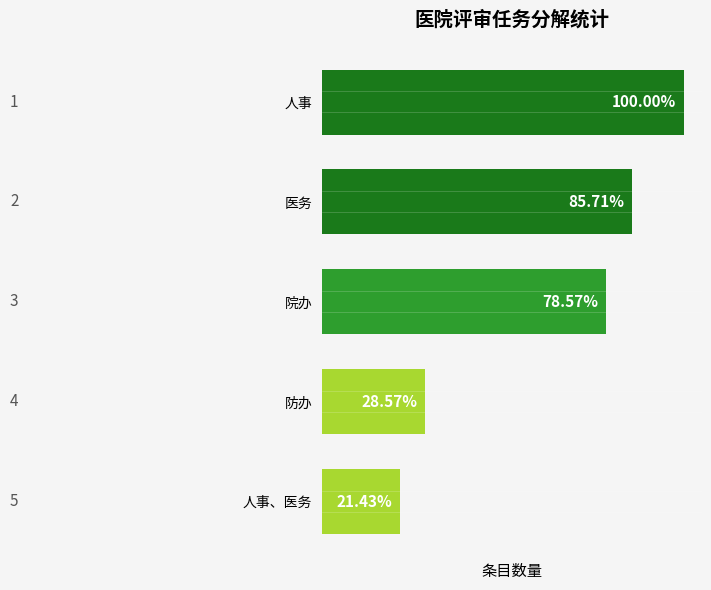

Rank the categories by value from lowest to highest.

人事、医务, 防办, 院办, 医务, 人事